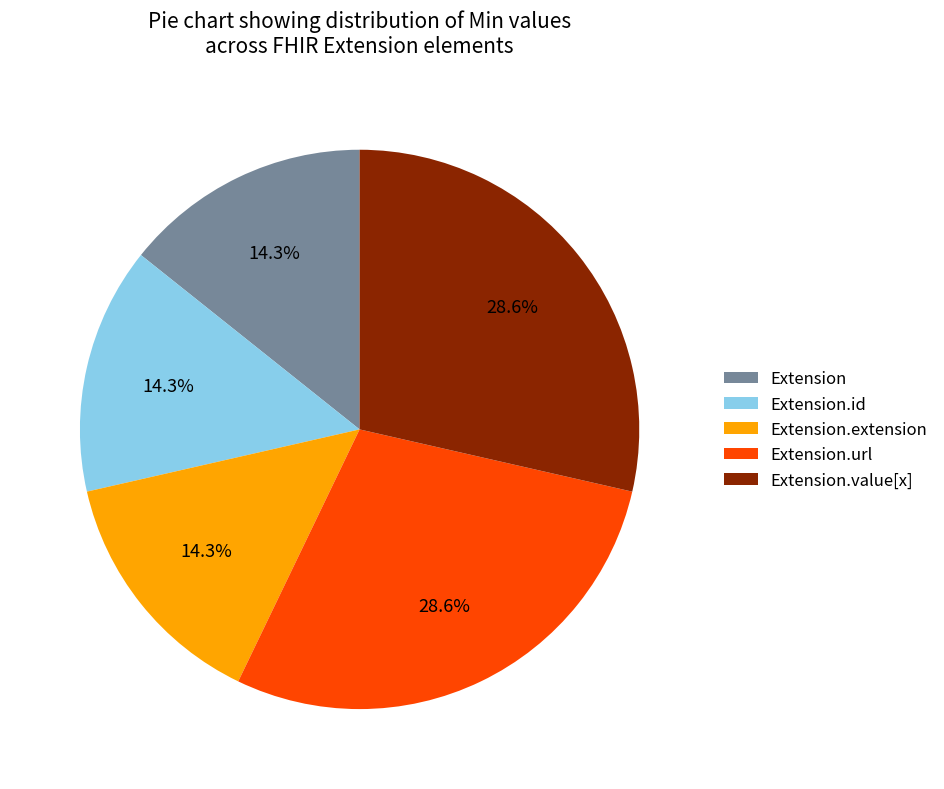

How much of the chart is everything except Extension.url?

71.4%